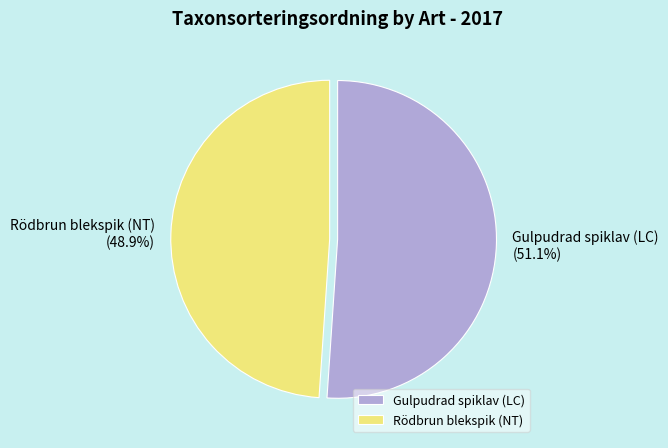

To the nearest percent, what is the difference between the largest and smallest slice percentages?

2%